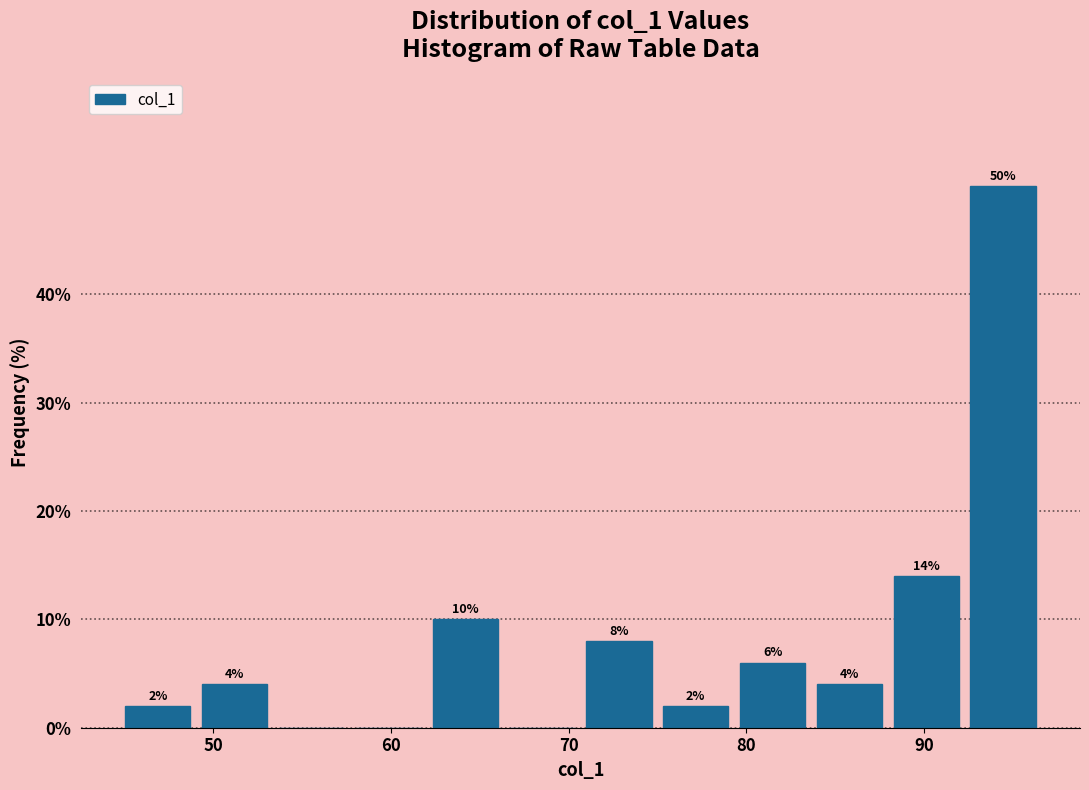

Which range on the x-axis has the tallest bar?

92 to 97